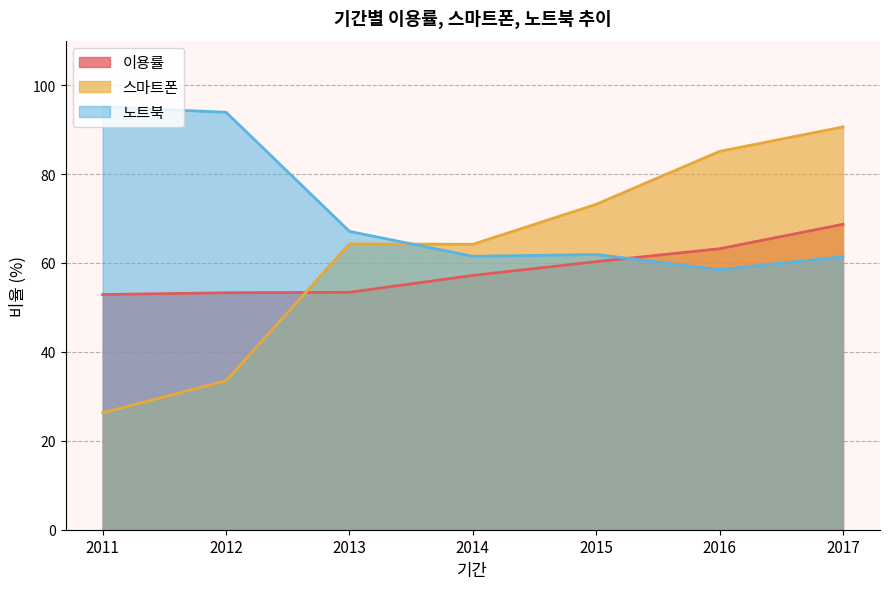

What is the spread (max minus min) of values at 2016?

26.6